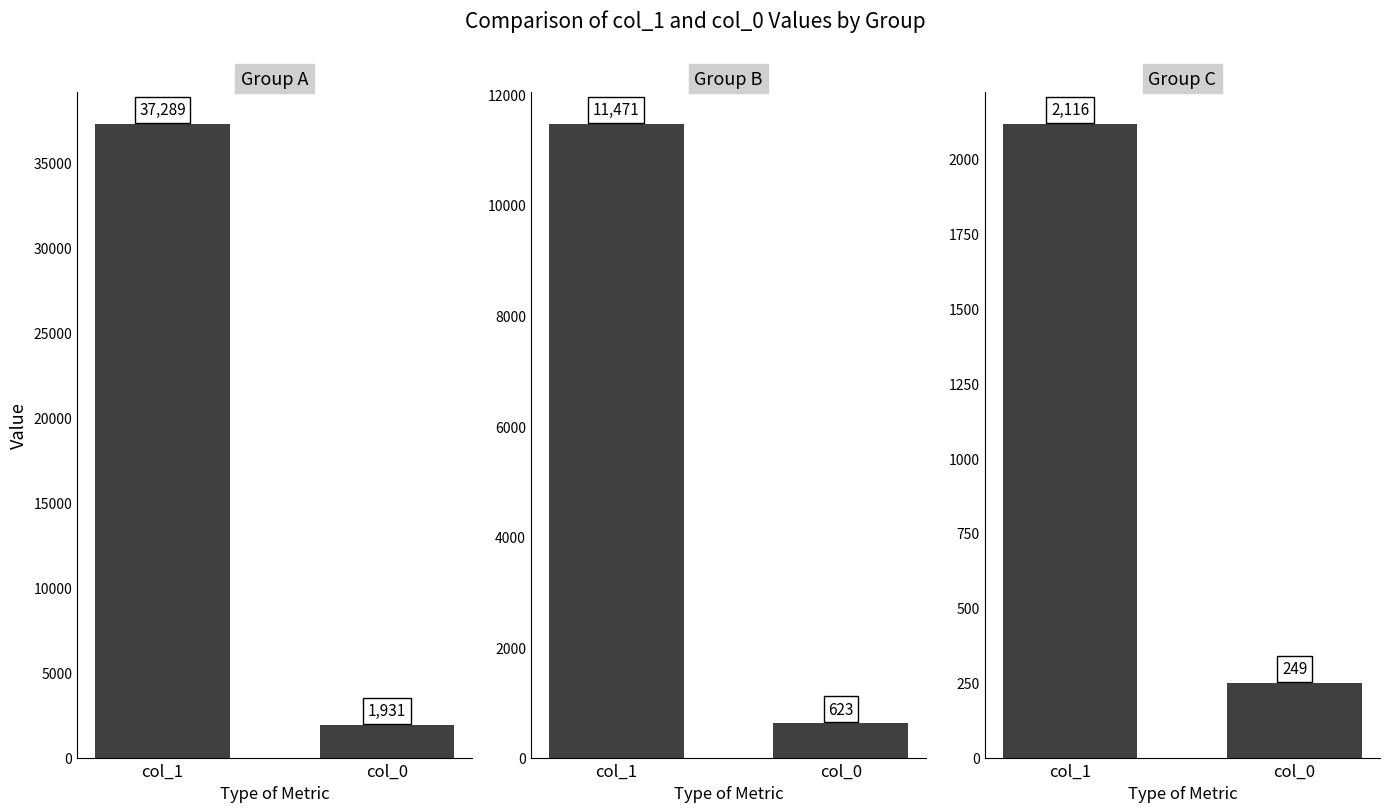

What is the change in value from col_1 to col_0?

-1867